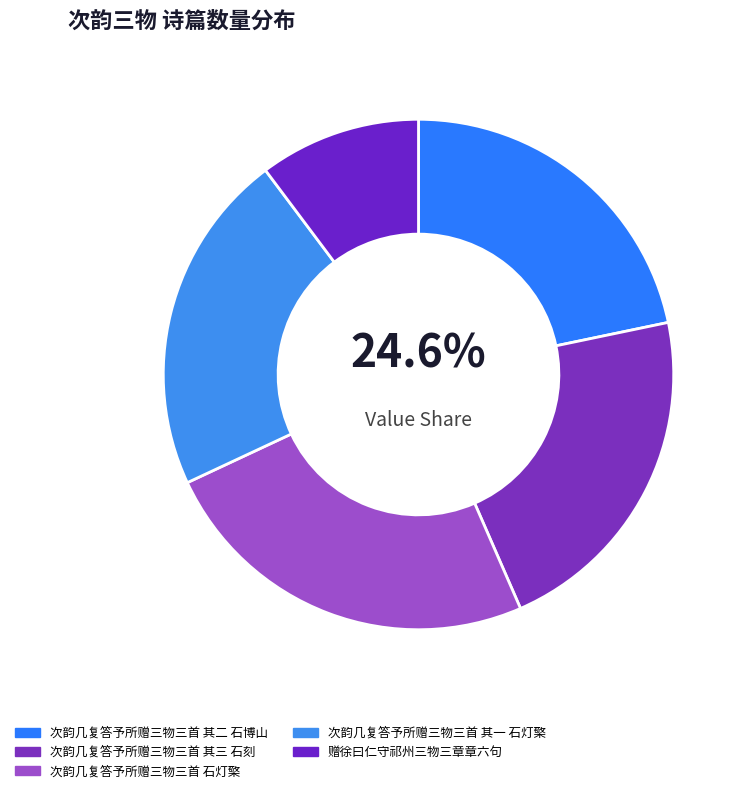

Which slice is the largest?

次韵几复答予所赠三物三首 石灯檠